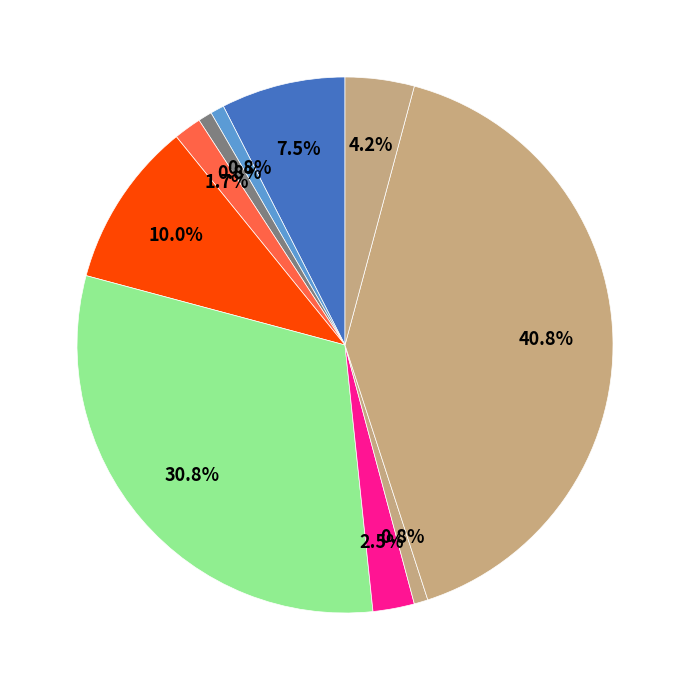

How many slices are in this pie chart?

10